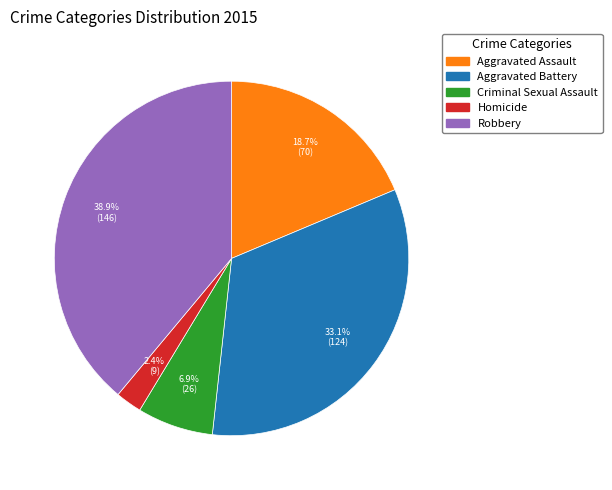

What percentage is NOT represented by Aggravated Battery?

66.9%